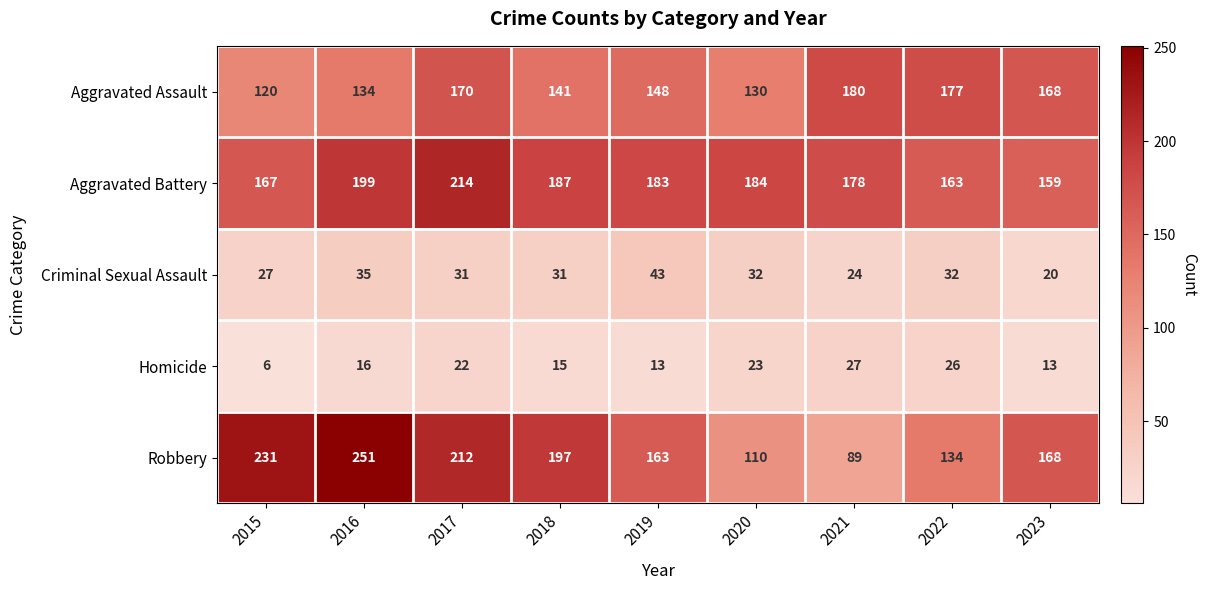

What is the average value of the Robbery series?

173